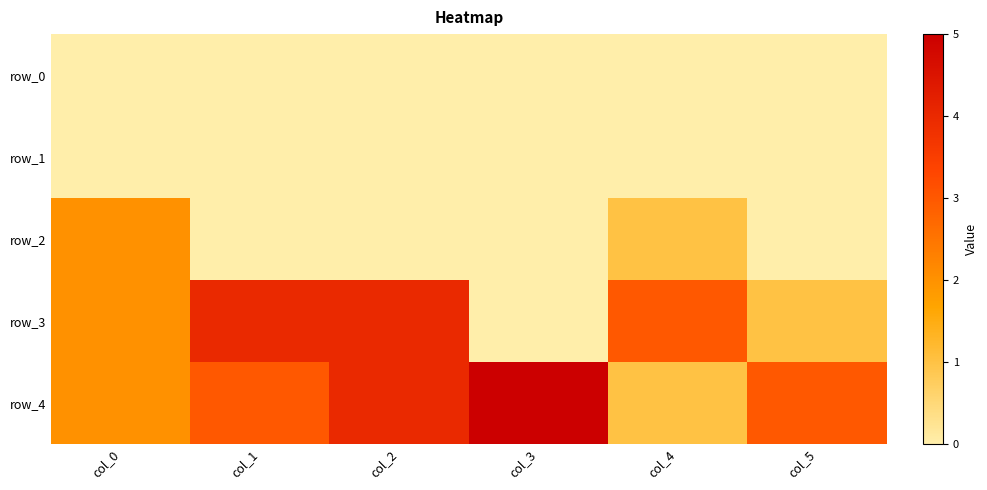

At col_2, list the series in order from largest to smallest.

row_3, row_4, row_0, row_1, row_2